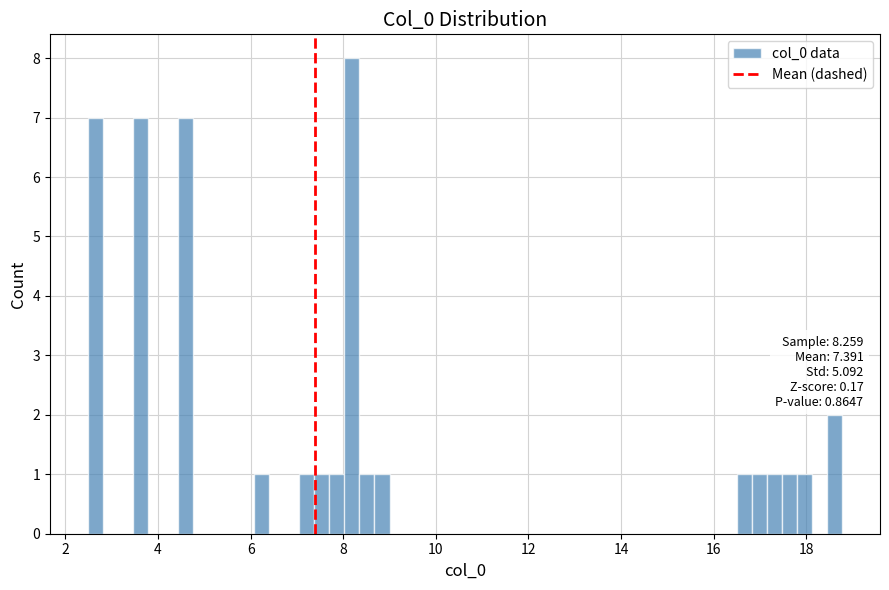

Read against the x-axis, roughly where is the centre of the tallest bar?

8.2